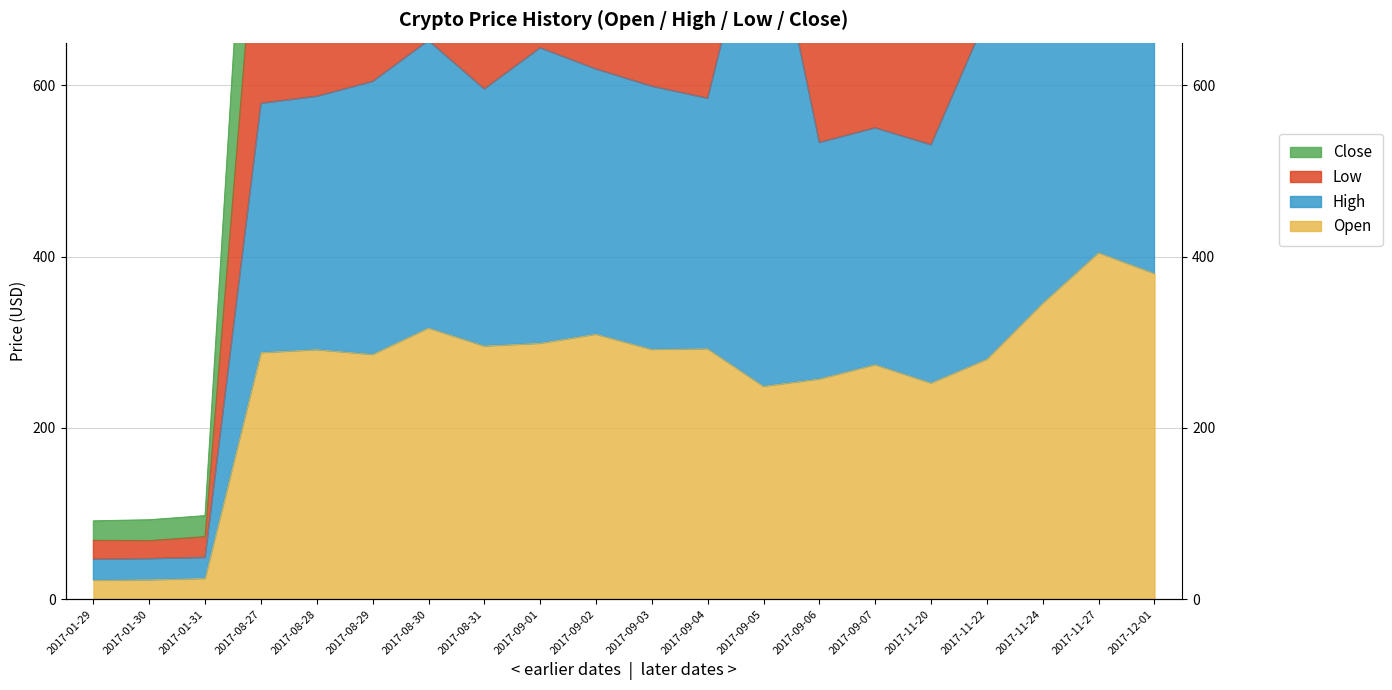

Read the Close value at 2017-09-07.

1066.8